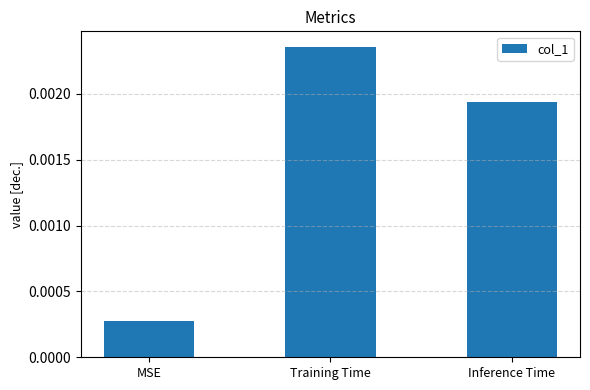

Rank the categories by value from lowest to highest.

MSE, Inference Time, Training Time